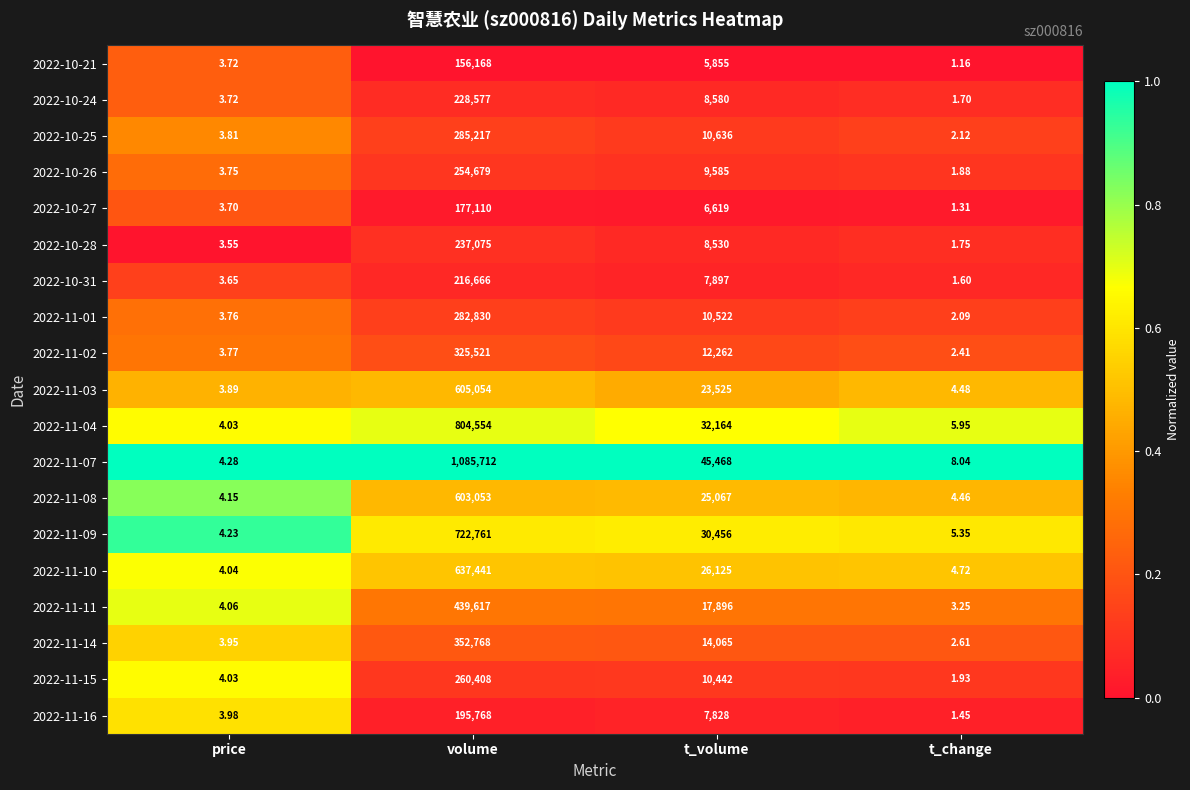

Where does the 2022-10-21 series first go above 5855?

volume